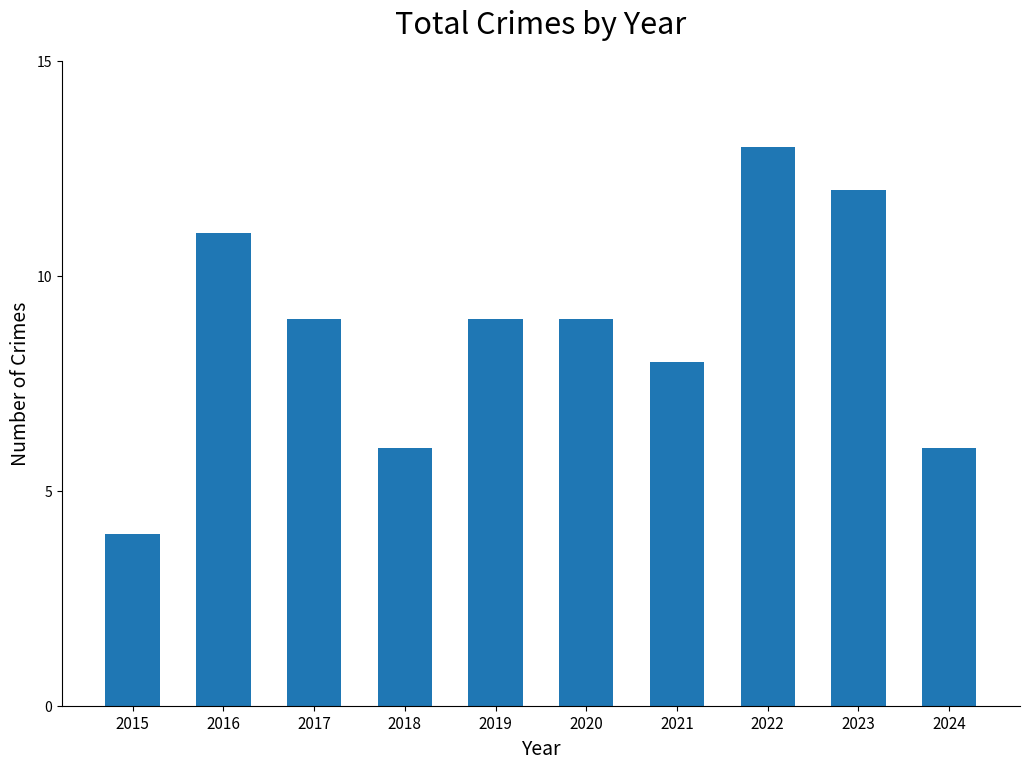

How many data points does each series have?

10